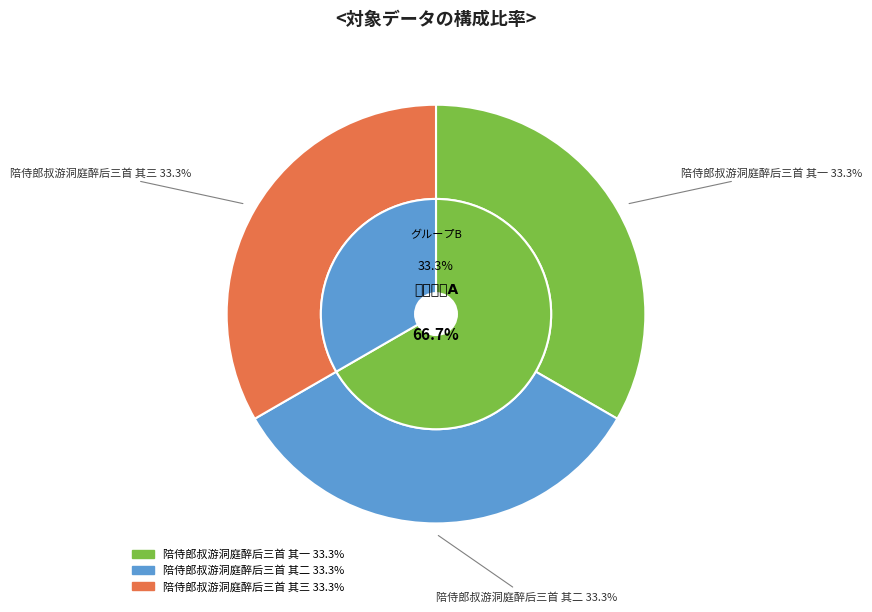

True or false: 陪侍郎叔游洞庭醉后三首 其一 accounts for 33% of the total.

True